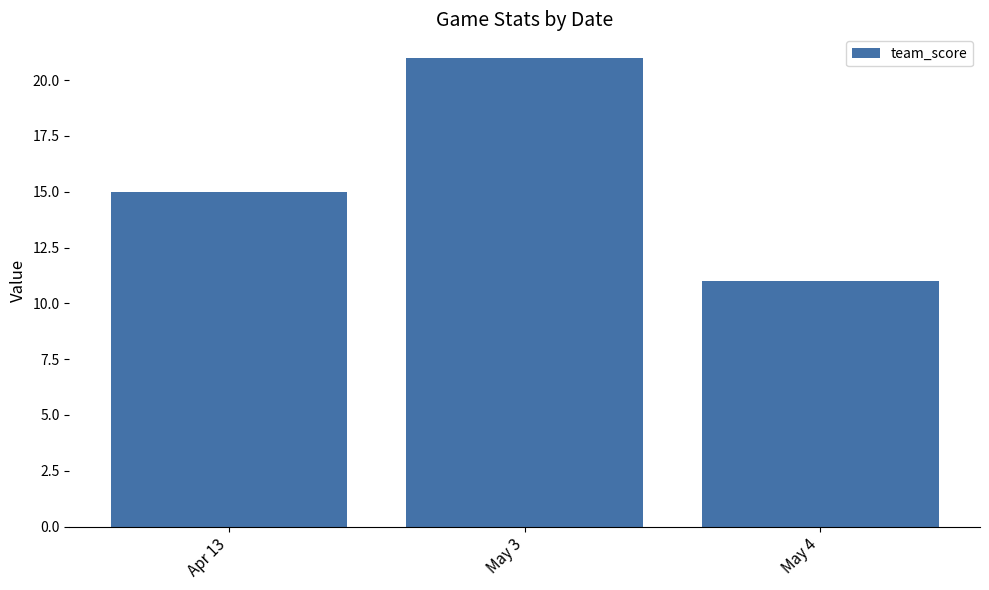

The chart shows a value of 21 at May 3. True or false?

True